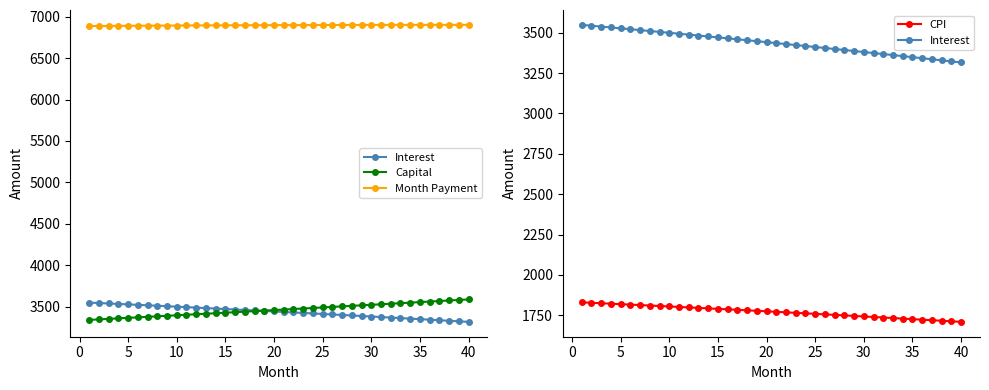

Reading left to right, what are all the values shown in this chart?

Interest: 3548.2	3542.8	3537.4	3532.0	3526.6	3521.1	3515.6	3510.1	3504.5	3498.9	3493.3	3487.6	3481.9	3476.2	3470.4	3464.7	3458.8	3453.0	3447.1	3441.1	3435.2	3429.2	3423.2	3417.1	3411.0	3404.9	3398.7	3392.5	3386.3	3380.0	3373.7	3367.4	3361.0	3354.6	3348.2	3341.7	3335.2	3328.7	3322.1	3315.5
Capital: 3339.4	3345.6	3351.7	3357.8	3364.0	3370.2	3376.3	3382.5	3388.7	3394.9	3401.2	3407.4	3413.7	3419.9	3426.2	3432.5	3438.8	3445.1	3451.4	3457.7	3464.1	3470.4	3476.8	3483.1	3489.5	3495.9	3502.3	3508.8	3515.2	3521.6	3528.1	3534.6	3541.0	3547.5	3554.0	3560.5	3567.1	3573.6	3580.2	3586.7
Month Payment: 6887.6	6888.4	6889.1	6889.9	6890.6	6891.3	6892.0	6892.6	6893.3	6893.9	6894.5	6895.0	6895.6	6896.1	6896.6	6897.1	6897.6	6898.0	6898.4	6898.9	6899.2	6899.6	6899.9	6900.2	6900.5	6900.8	6901.0	6901.3	6901.5	6901.6	6901.8	6901.9	6902.1	6902.1	6902.2	6902.3	6902.3	6902.3	6902.2	6902.2
CPI: 1830.6	1827.8	1825.0	1822.2	1819.4	1816.5	1813.7	1810.8	1807.9	1805.0	1802.1	1799.1	1796.2	1793.2	1790.2	1787.2	1784.1	1781.1	1778.0	1775.0	1771.9	1768.8	1765.6	1762.5	1759.3	1756.1	1752.9	1749.7	1746.5	1743.2	1739.9	1736.6	1733.3	1730.0	1726.7	1723.3	1719.9	1716.5	1713.1	1709.7